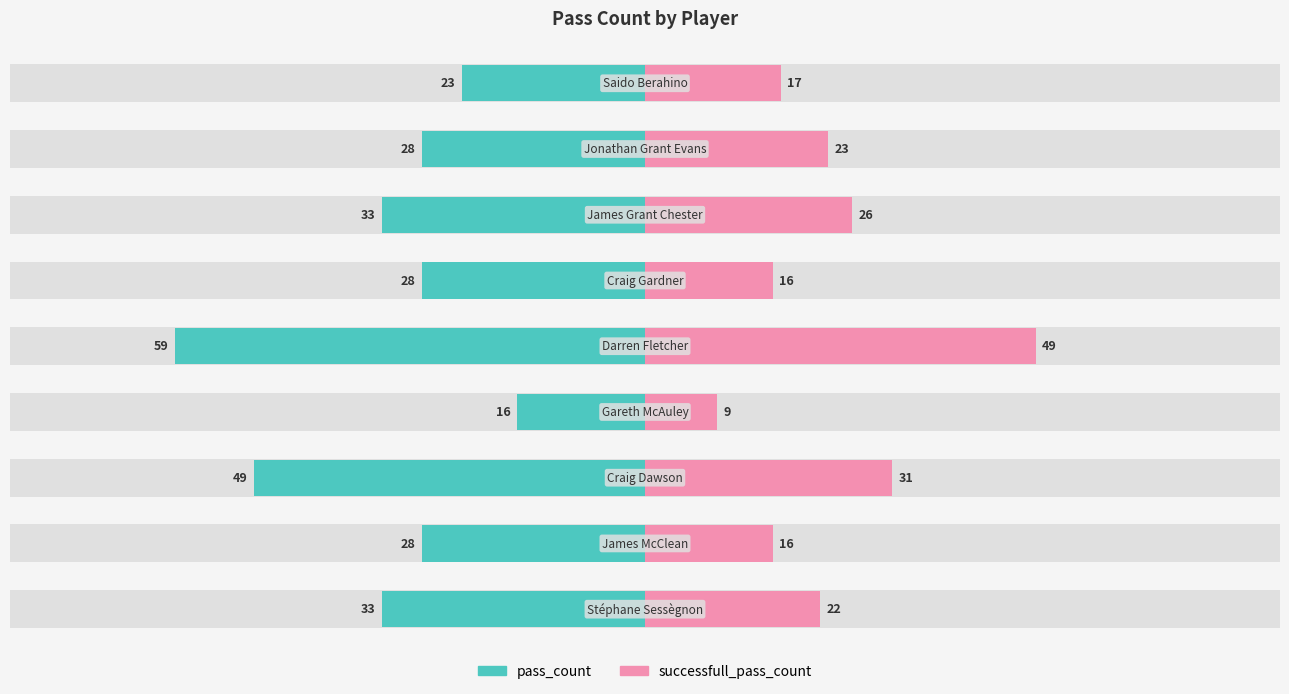

How many categories are shown in the chart?

9